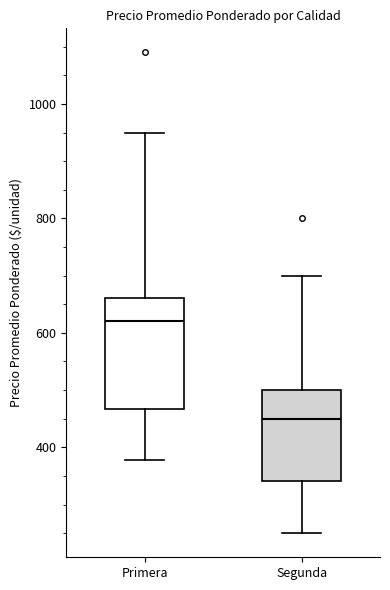

Reading left to right, read every box against the y-axis: the position of its median line, the range the box covers, and the ends of its whiskers. The values are not printed on the chart, so give them approximately, as read against the axis.

Primera: median 620, box 460 to 660, whiskers 380 to 960
Segunda: median 460, box 340 to 500, whiskers 260 to 700